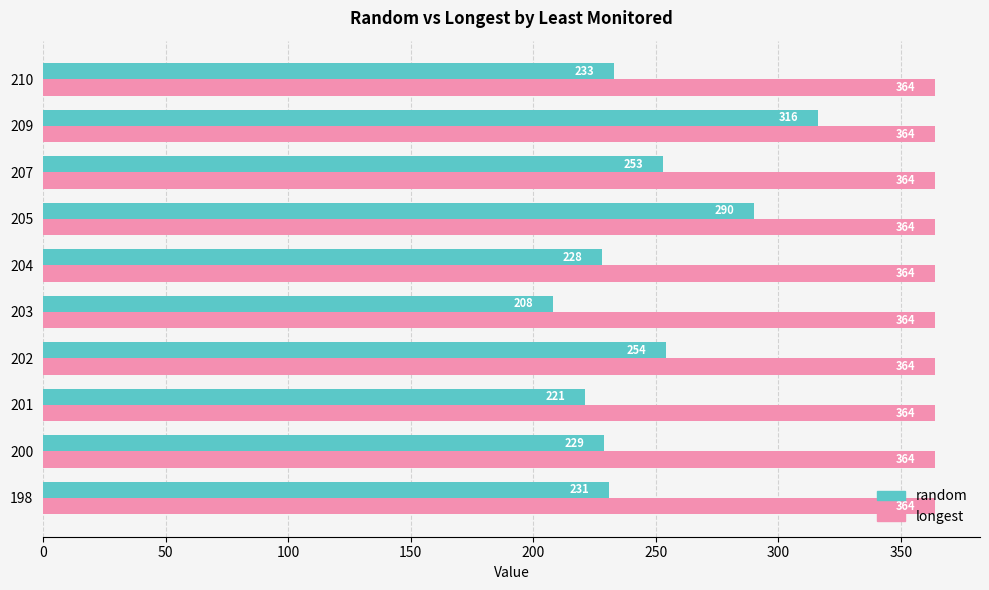

Which series has the largest total across all categories?

longest